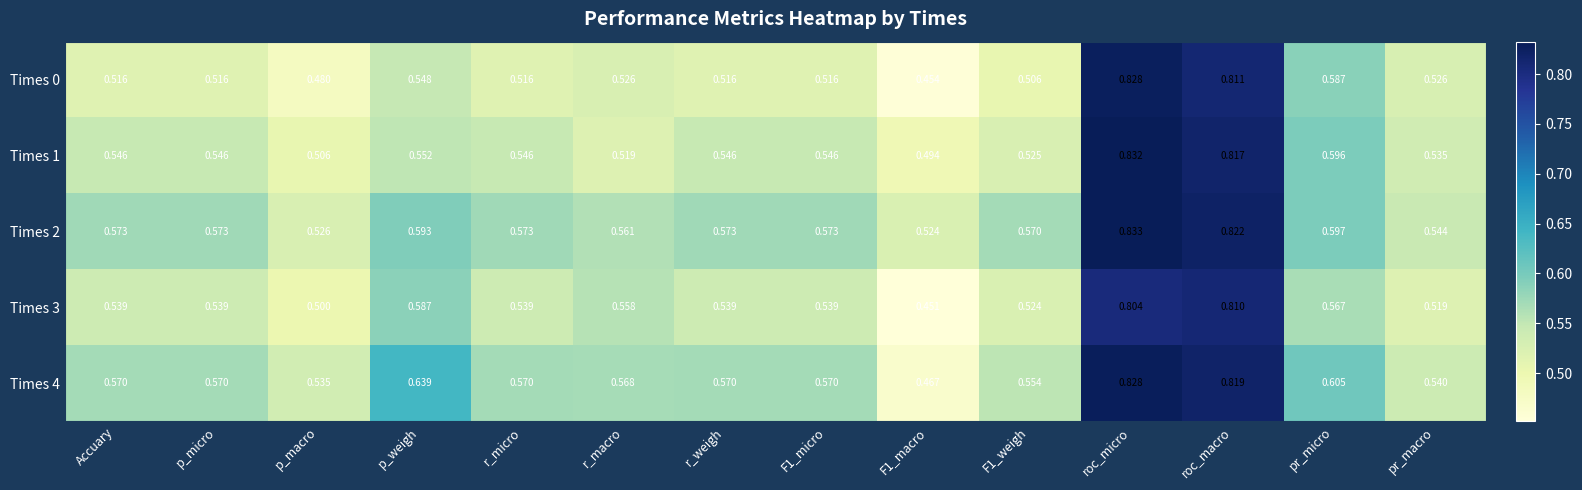

Is the value of Times 3 at r_micro greater than the value of Times 2 at pr_macro?

No